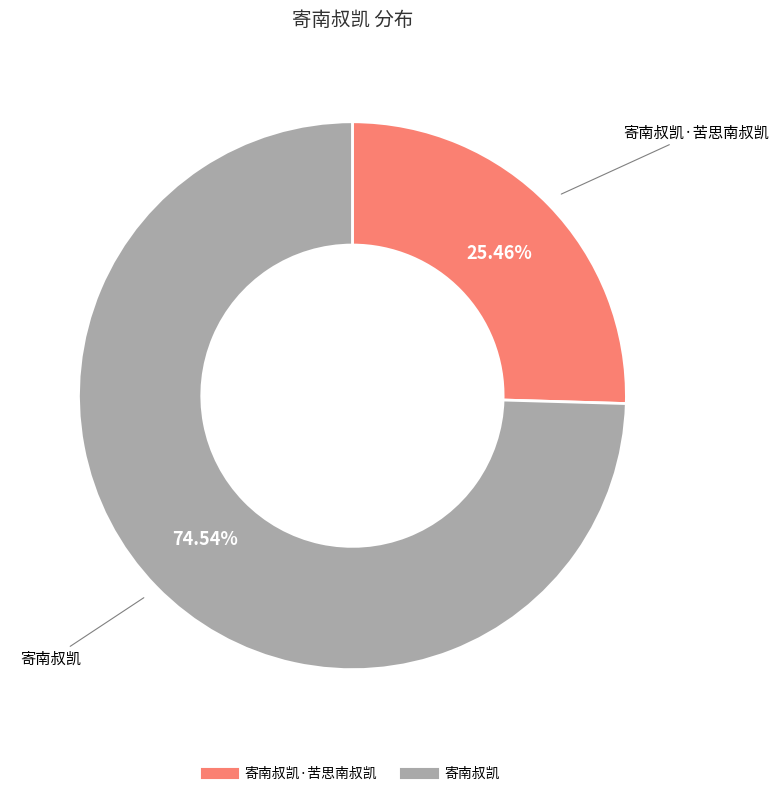

Is there a majority slice in this chart?

Yes